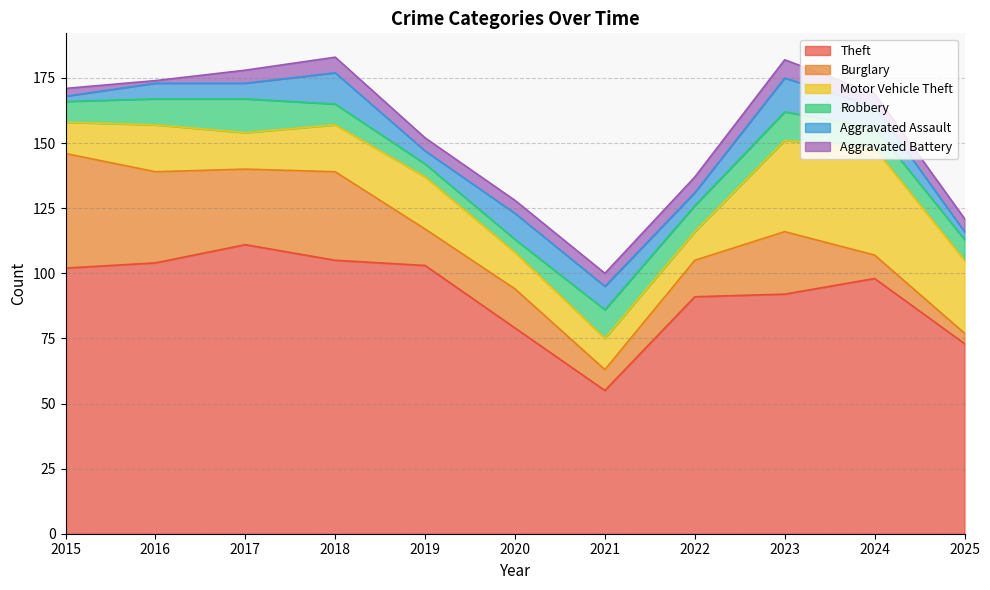

Is it true that Theft equals 36 at 2016?

False